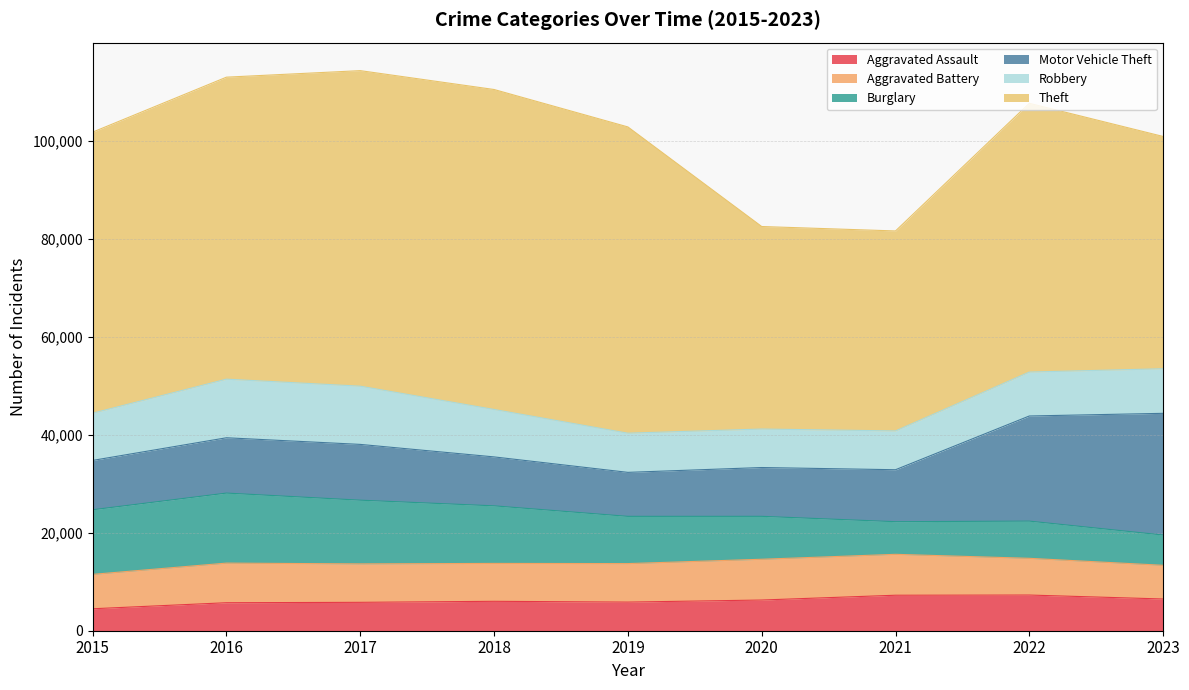

What is the maximum value shown in the chart?

65287